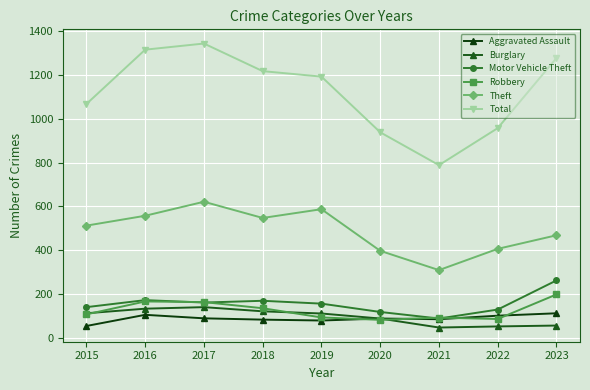

How many lines are shown in the chart?

6